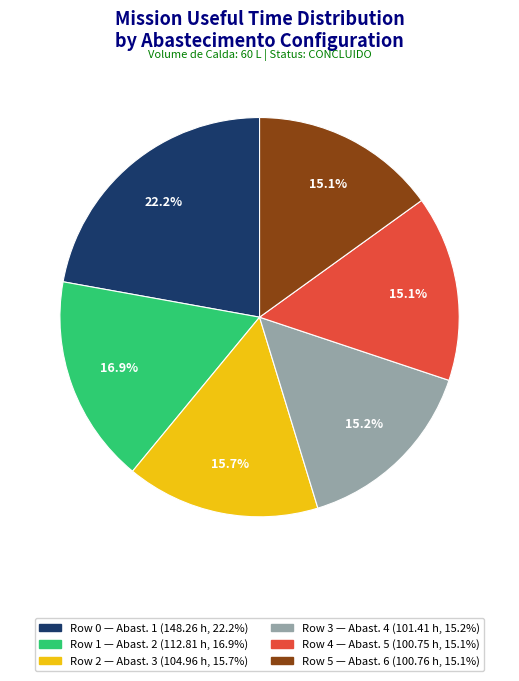

What is the largest slice in the pie chart?

Row 0